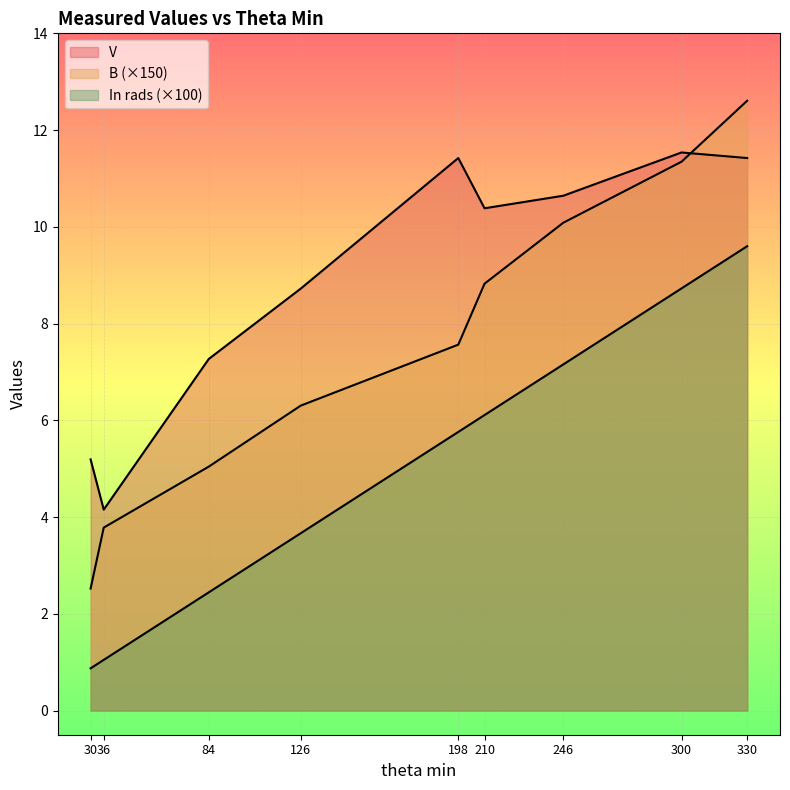

In V, how many points are lower than both neighbors (excluding endpoints)?

2